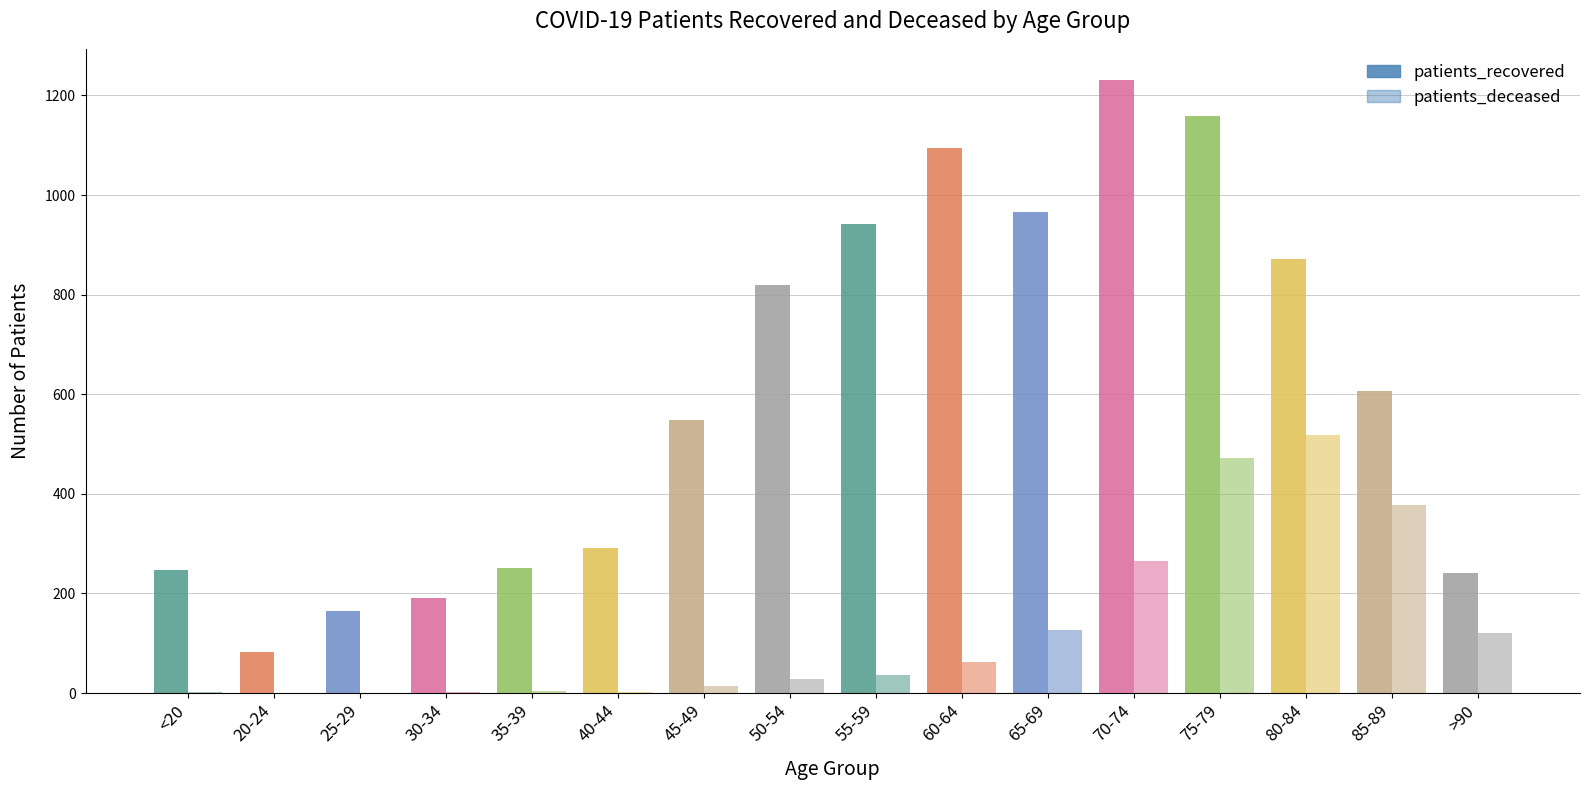

Are the bars grouped side by side (vs. stacked)?

Yes